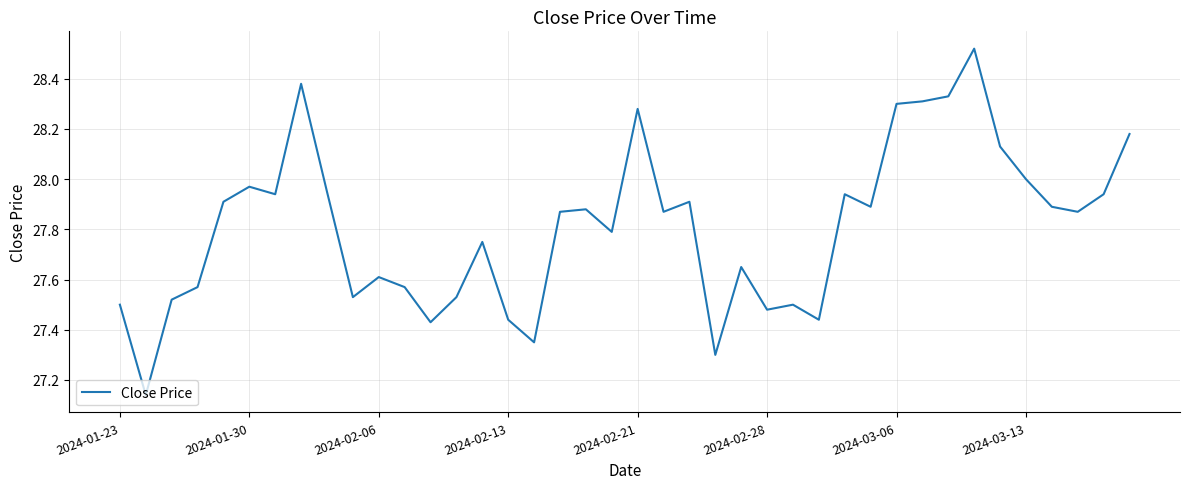

What is the difference between the maximum and minimum values?

1.4